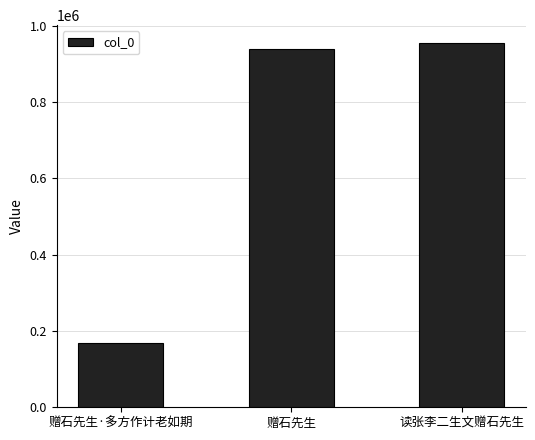

Are the bars grouped side by side (vs. stacked)?

No